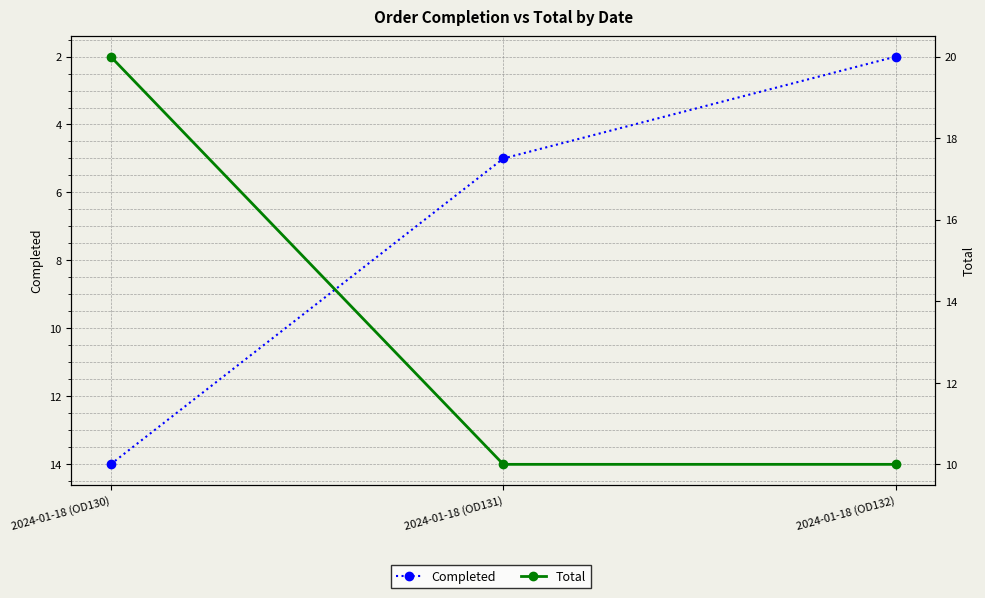

Is the value of Total at 2024-01-18 (OD131) greater than the value of Completed at 2024-01-18 (OD132)?

Yes